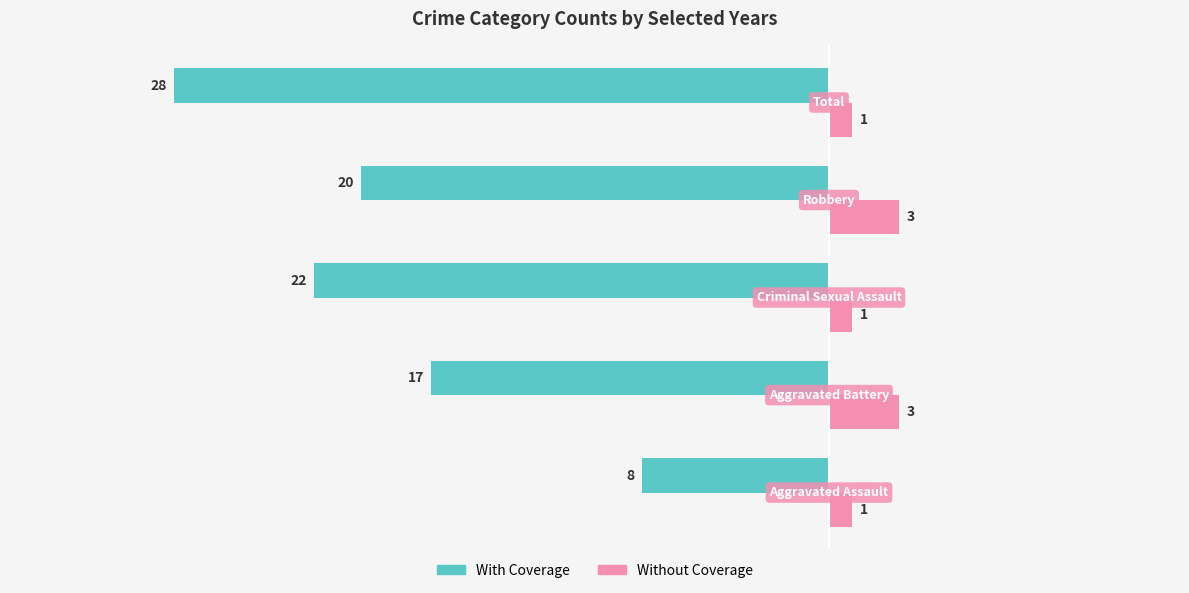

How many categories are shown in the chart?

5